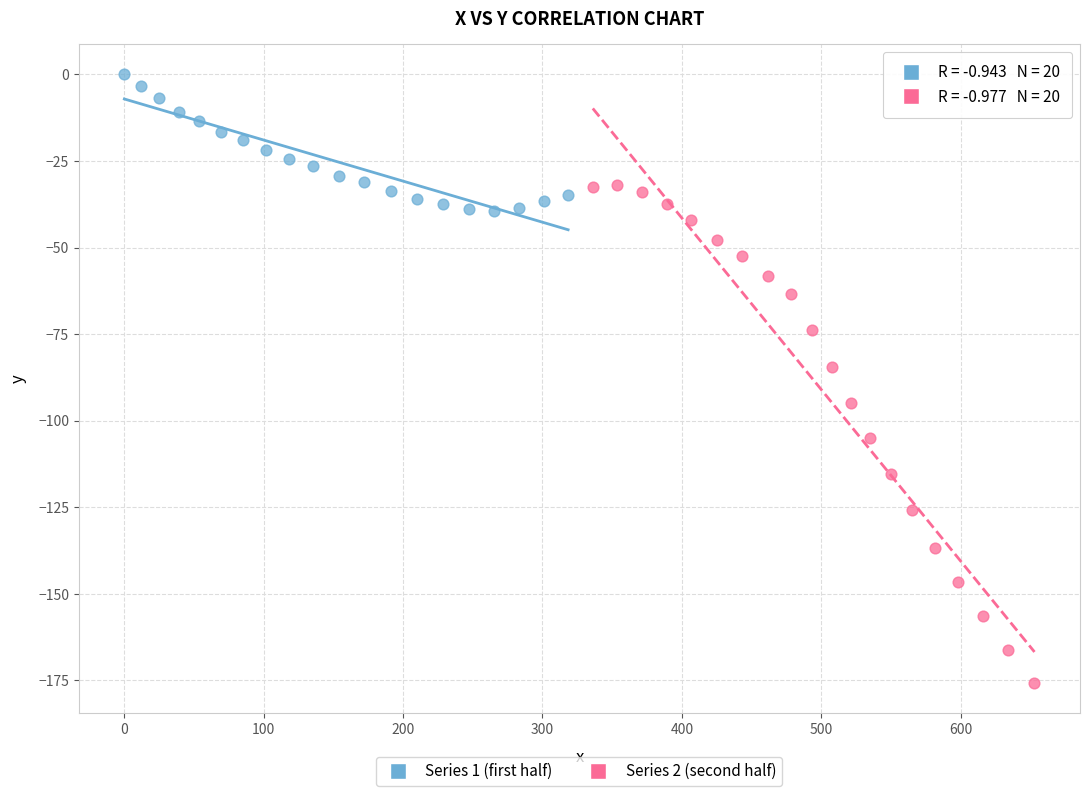

Which series reaches the minimum Y coordinate?

Series 2 (second half)